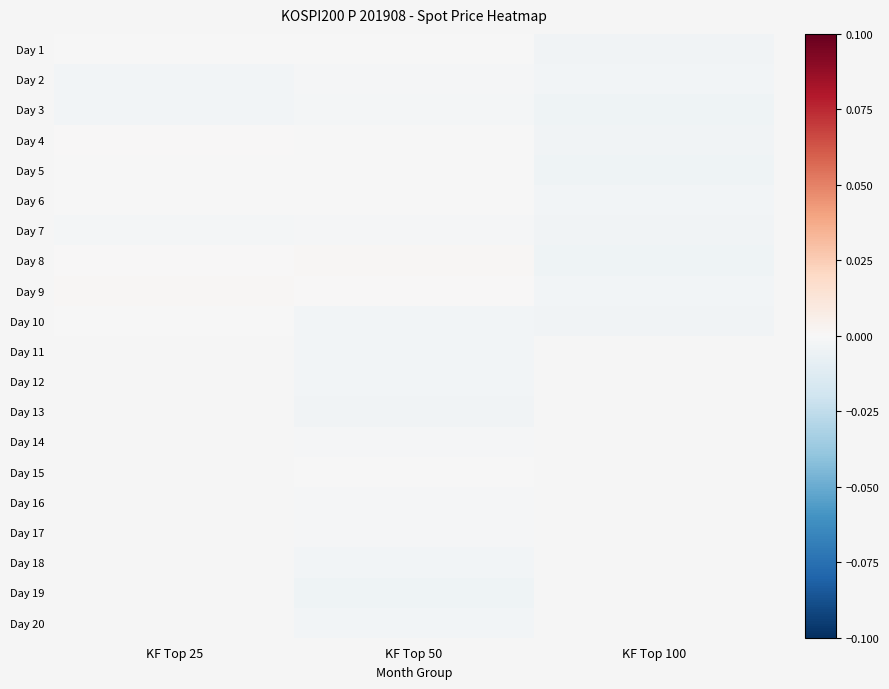

True or false: Day 11 has a value of -0.0 at KF Top 50.

False